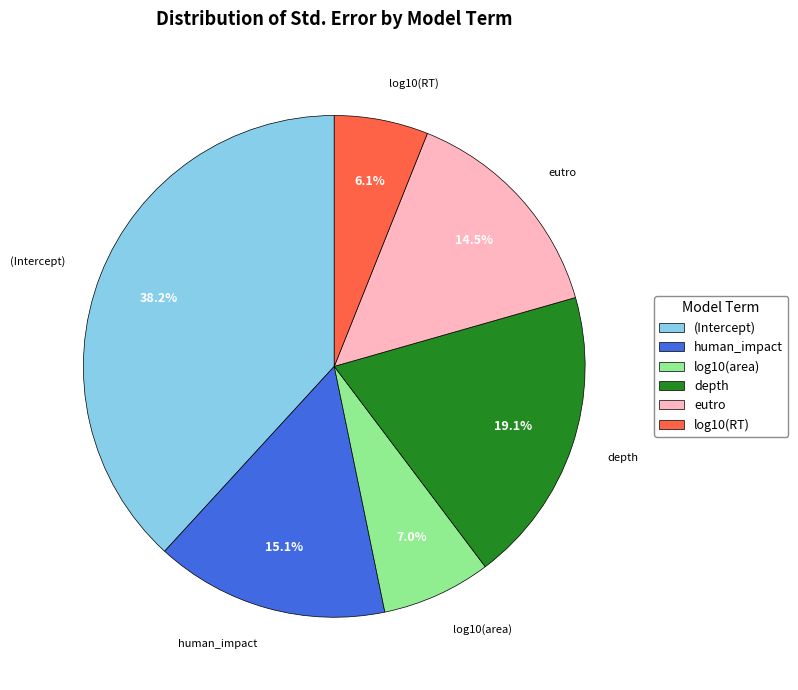

To the nearest percent, what portion does log10(area) represent?

7%